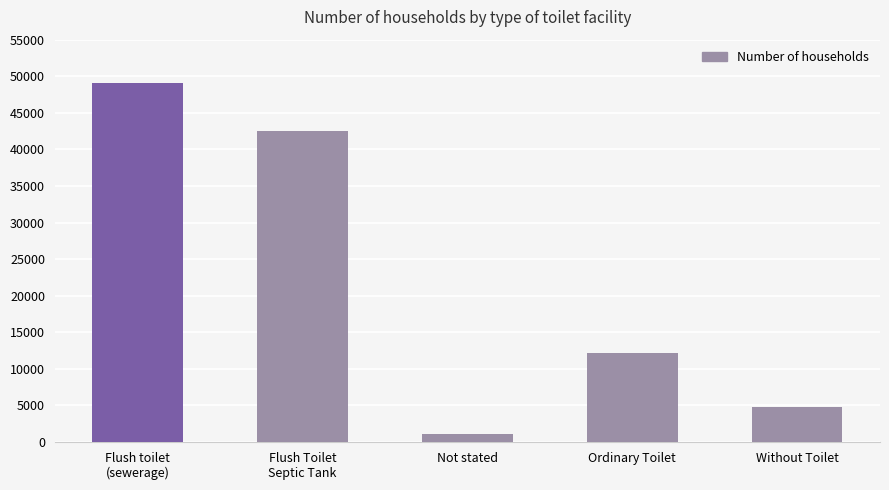

The chart shows a value of 55294 at Flush Toilet
Septic Tank. True or false?

False